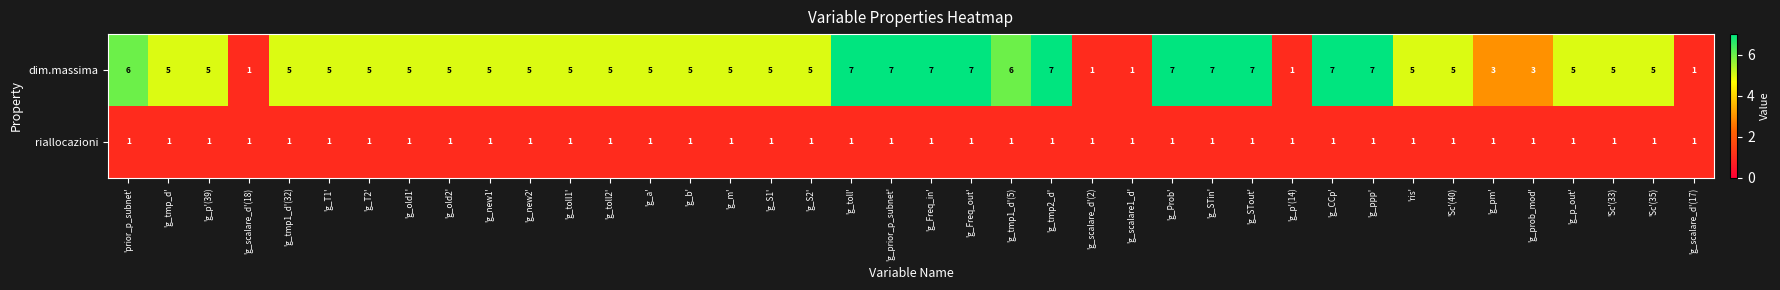

The riallocazioni series shows 1 at 'g_CCp'. True or false?

True